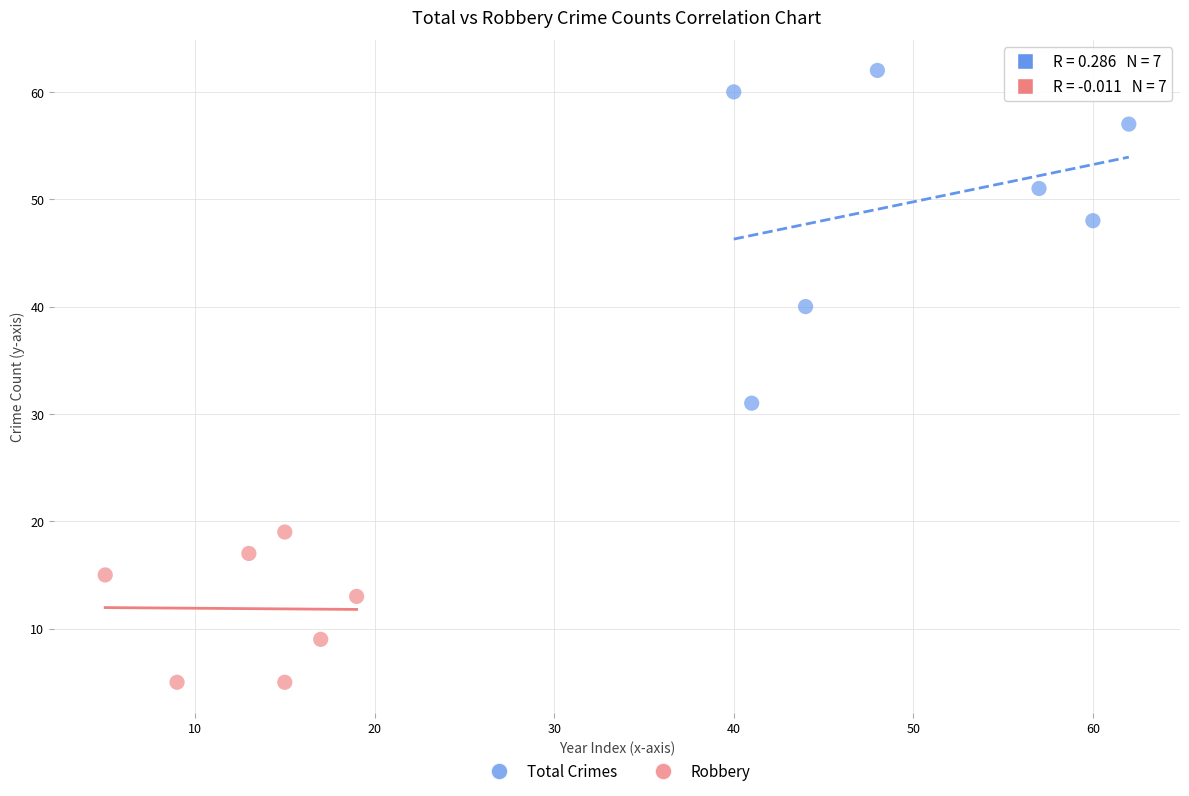

Which series has the largest Y range (max minus min)?

Total Crimes